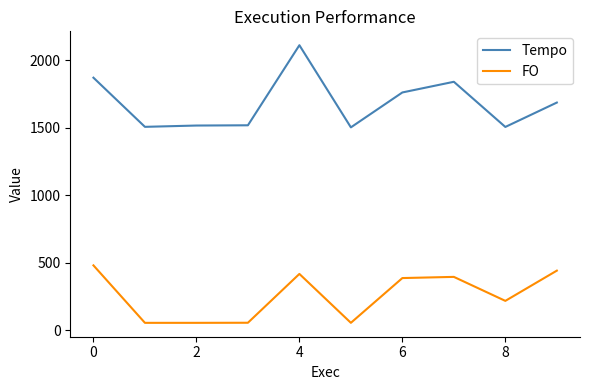

What is the smallest value displayed?

54.6